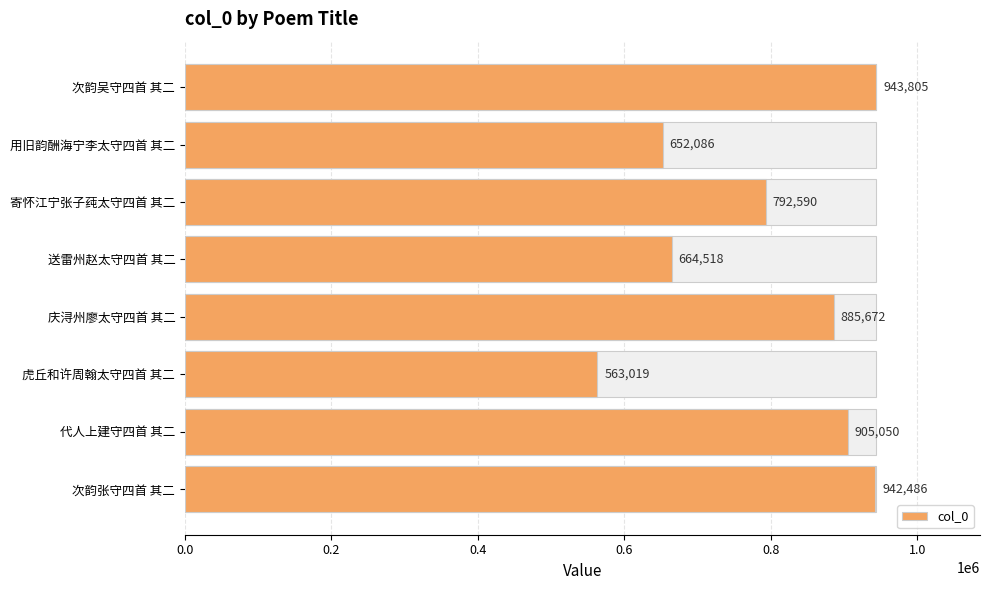

At which category does the chart reach its minimum across all series?

虎丘和许周翰太守四首 其二